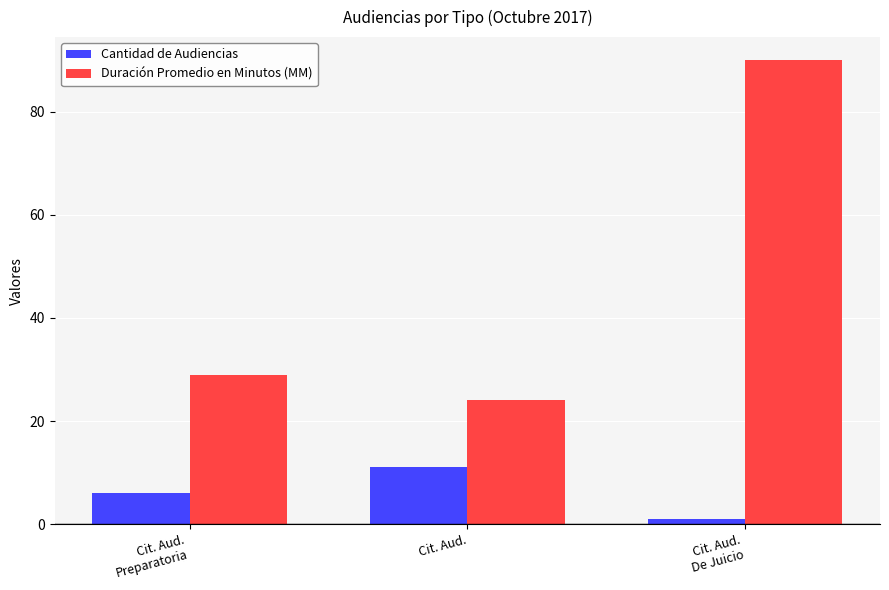

Is the value of Cantidad de Audiencias at Cit. Aud.
Preparatoria greater than the value of Duración Promedio en Minutos (MM) at Cit. Aud.
Preparatoria?

No